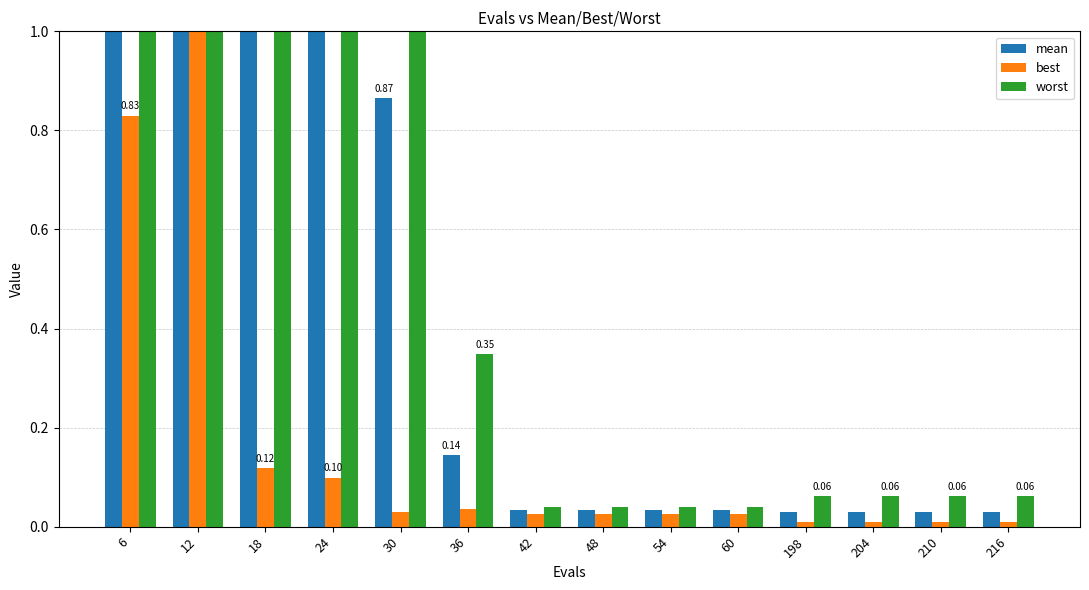

What is the difference between the second highest and minimum values in the mean series?

2.9